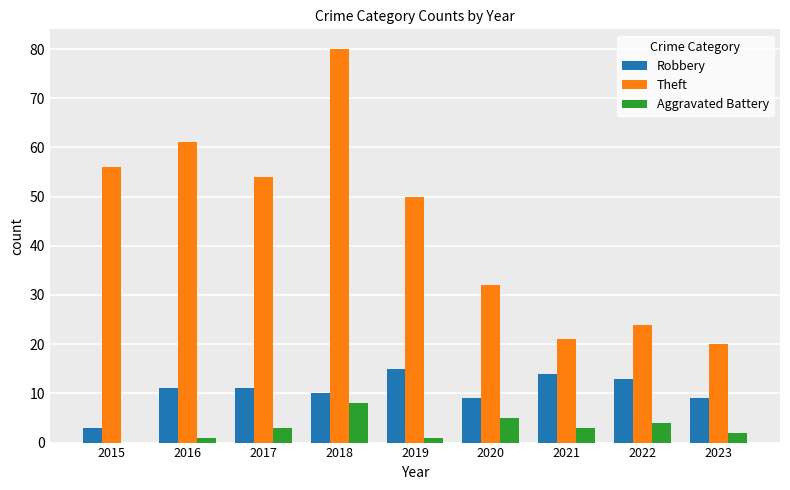

True or false: Robbery has a value of 5 at 2020.

False